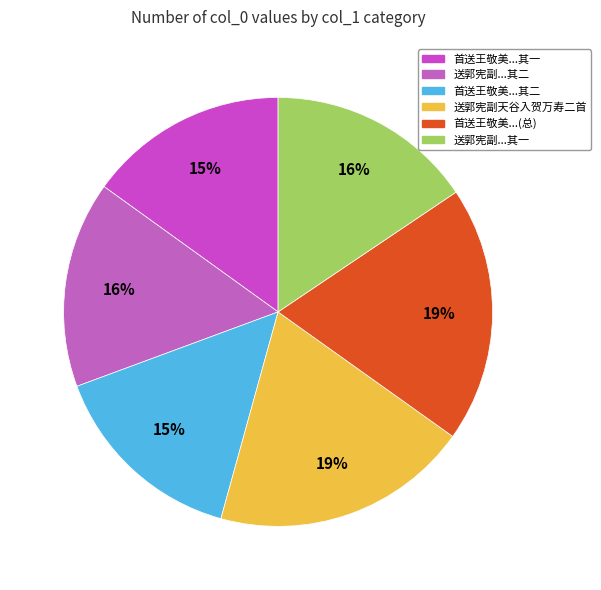

To the nearest percent, what is the difference between the largest and smallest slice percentages?

4%